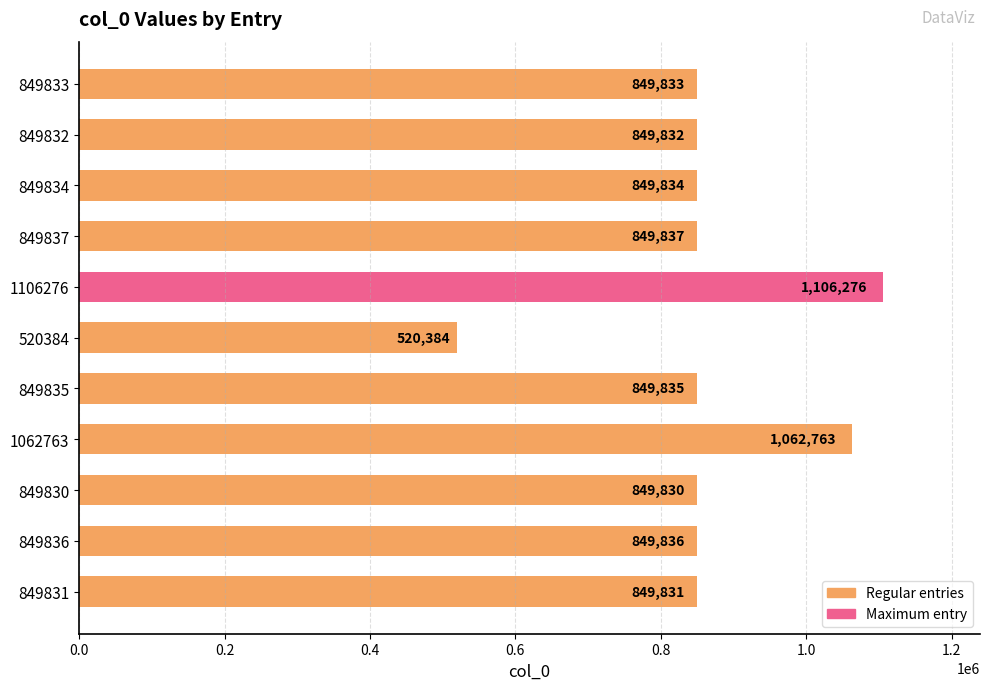

Does the chart contain any negative values?

No